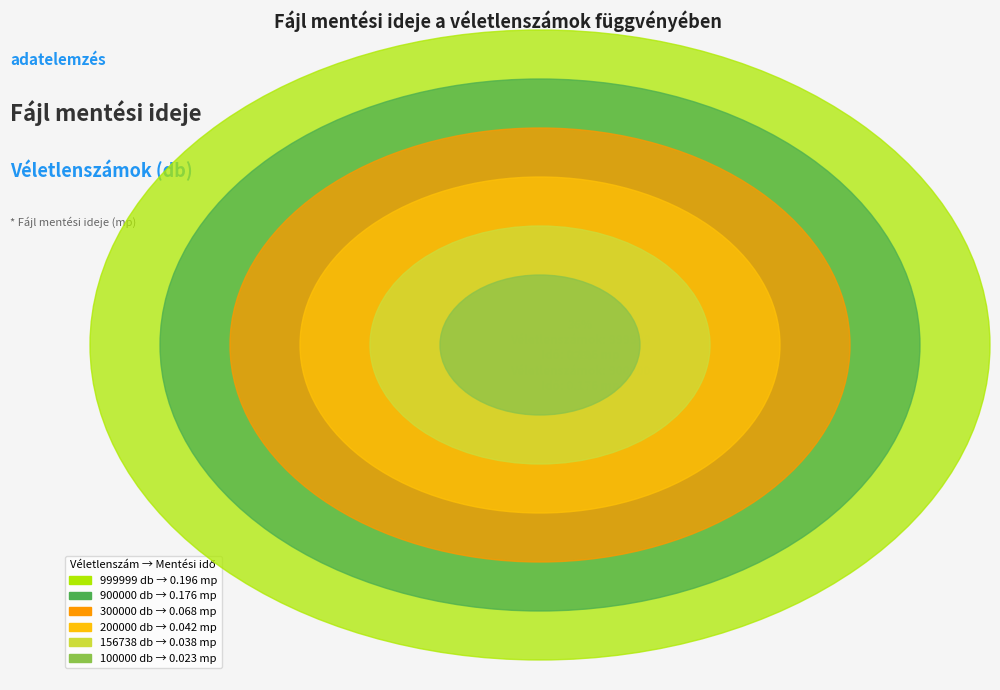

What percentage is NOT represented by 300000?

87.5%